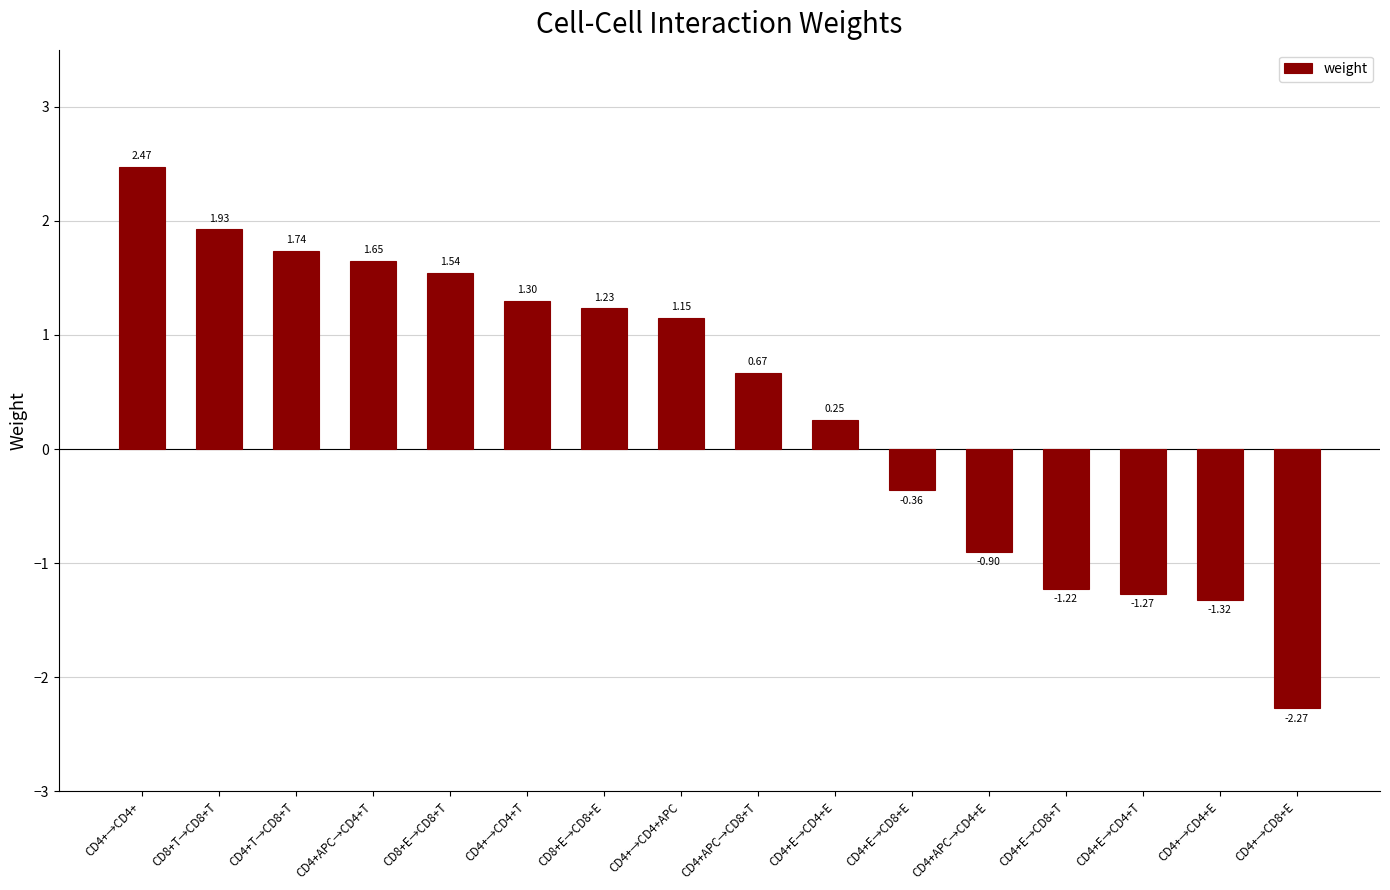

What is the average value?

0.4